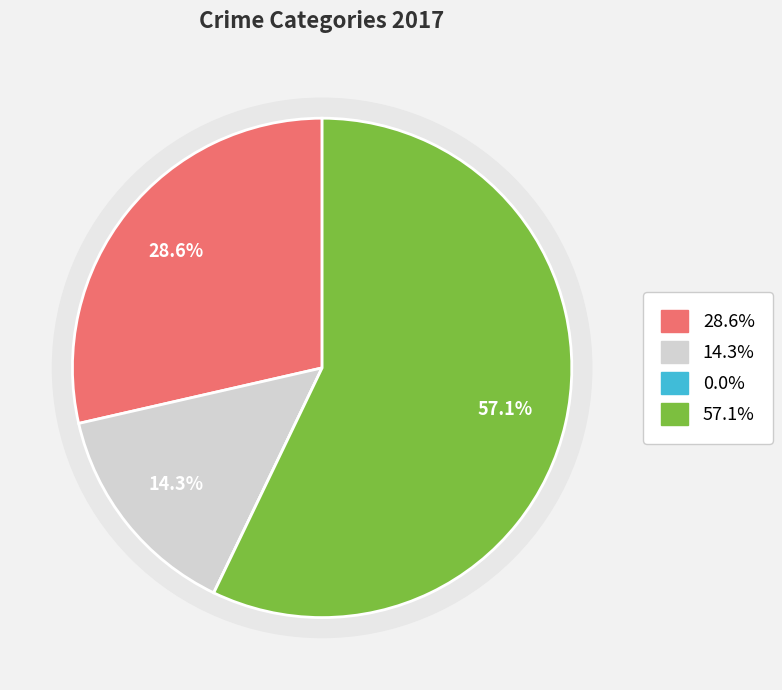

Does any single category account for the majority?

Yes